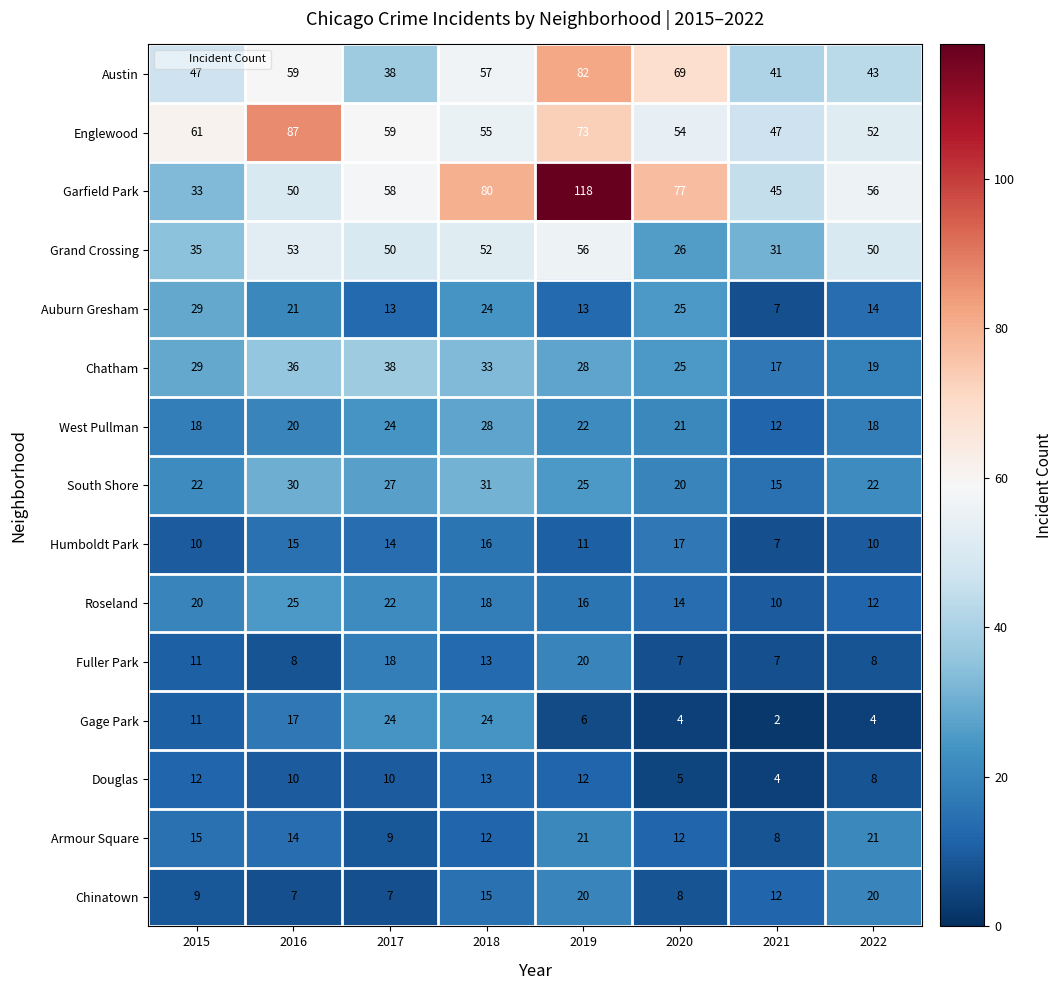

What is the sum of all Austin values?

436